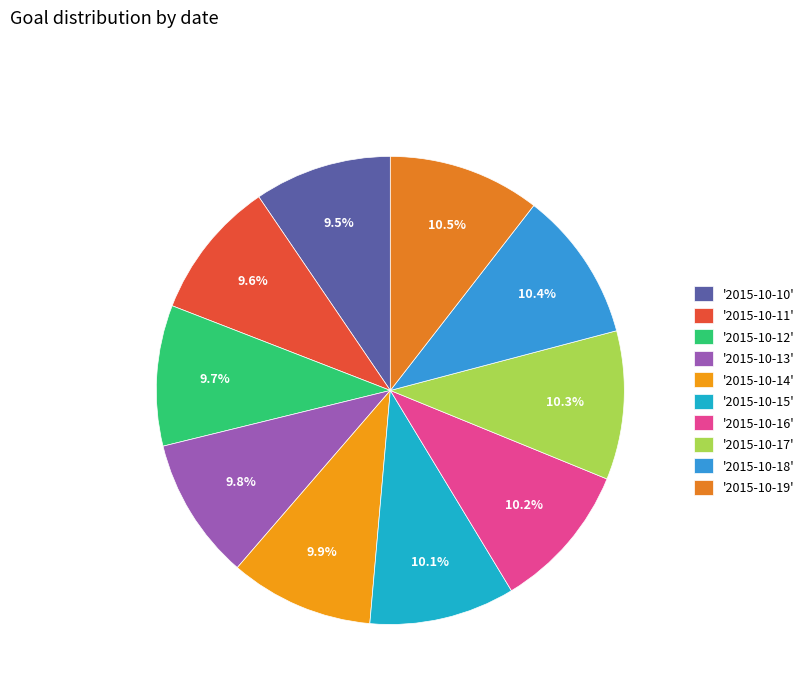

How many segments does this pie chart have?

10